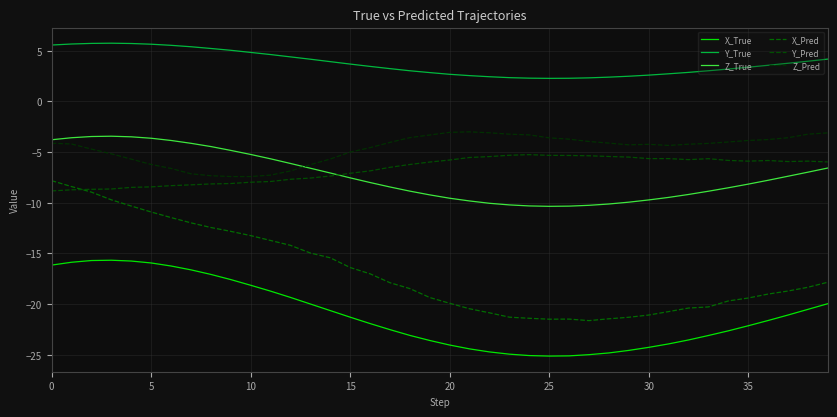

How many lines are shown in the chart?

6